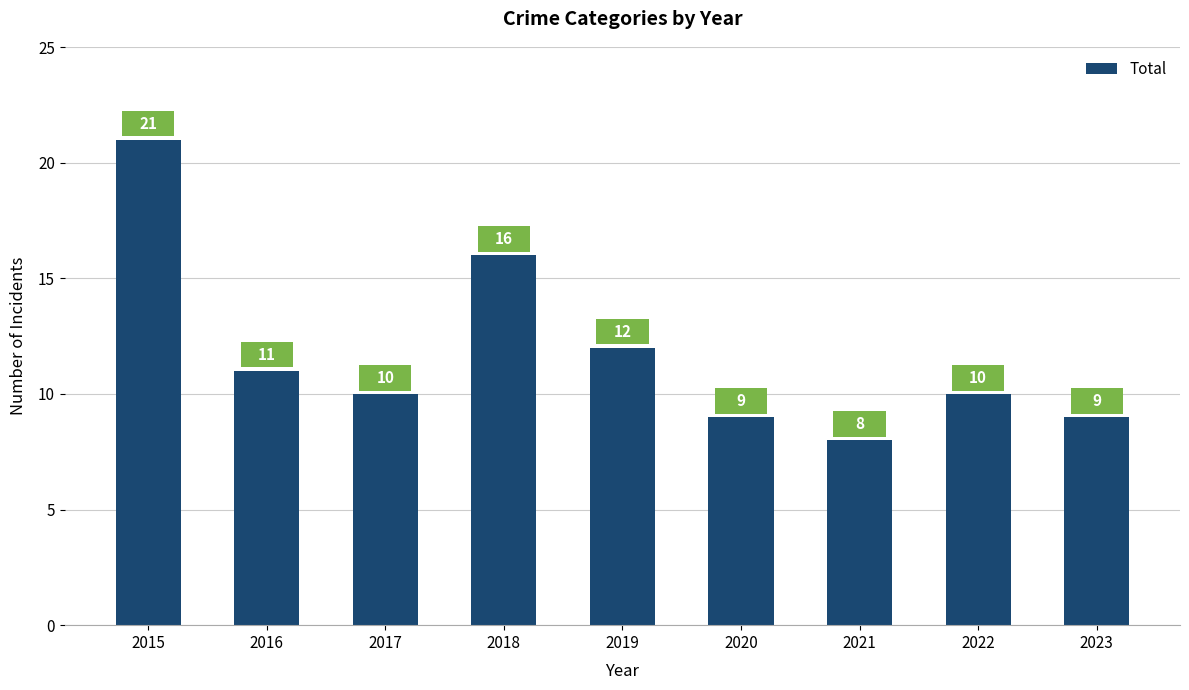

What is the sum of all values?

106